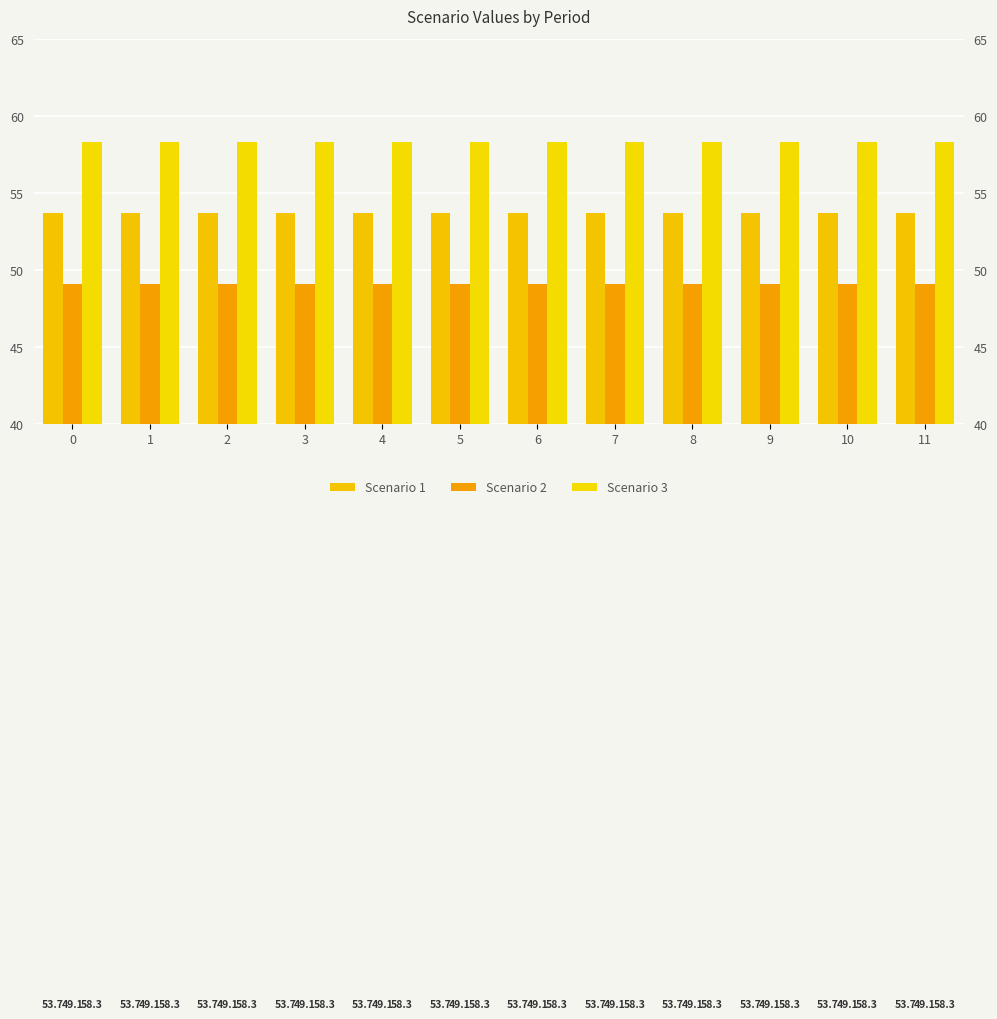

What is the sum of the Scenario 1 values at 1 and 9?

107.4